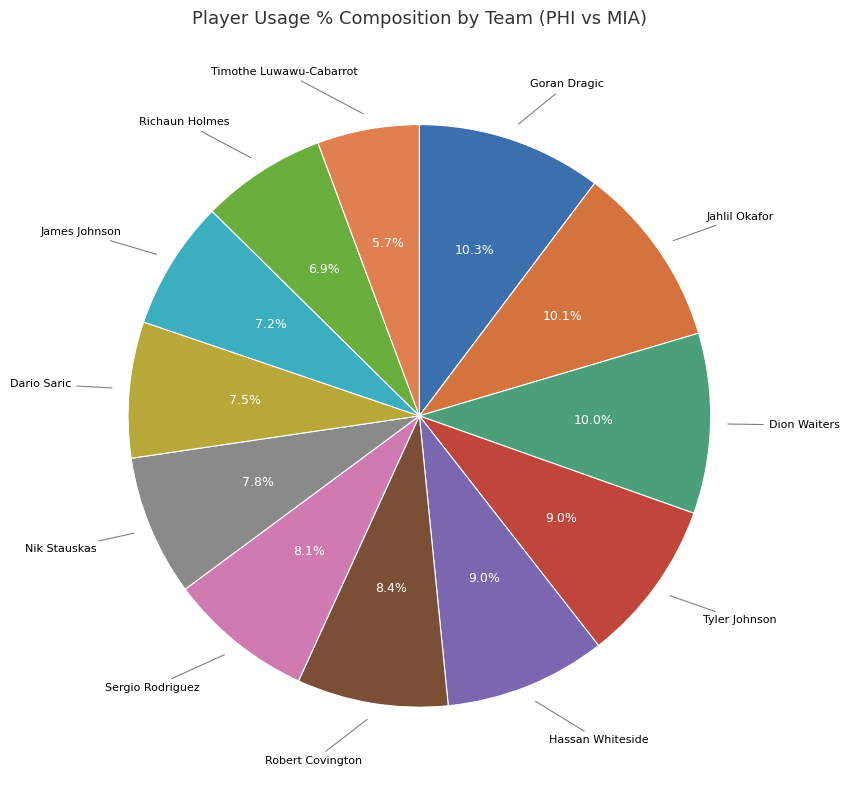

Is there any slice that represents more than half of the pie?

No